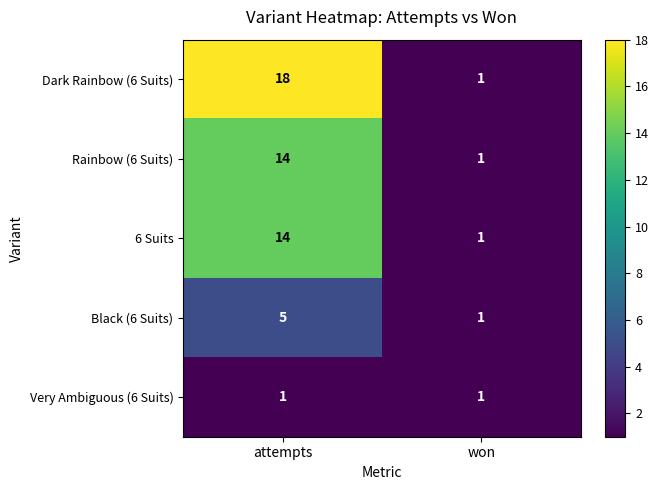

What is the greatest value displayed?

18